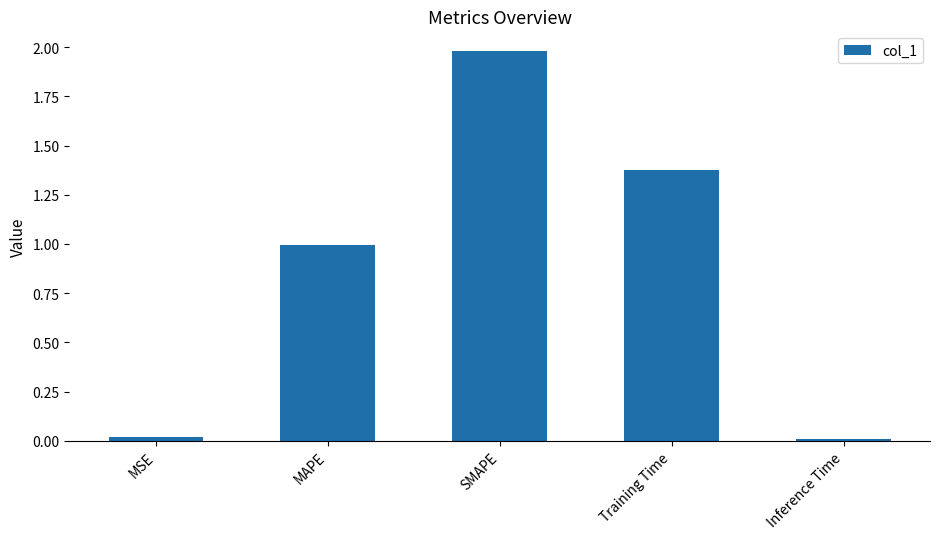

True or false: the data shows 1.2 at SMAPE.

False